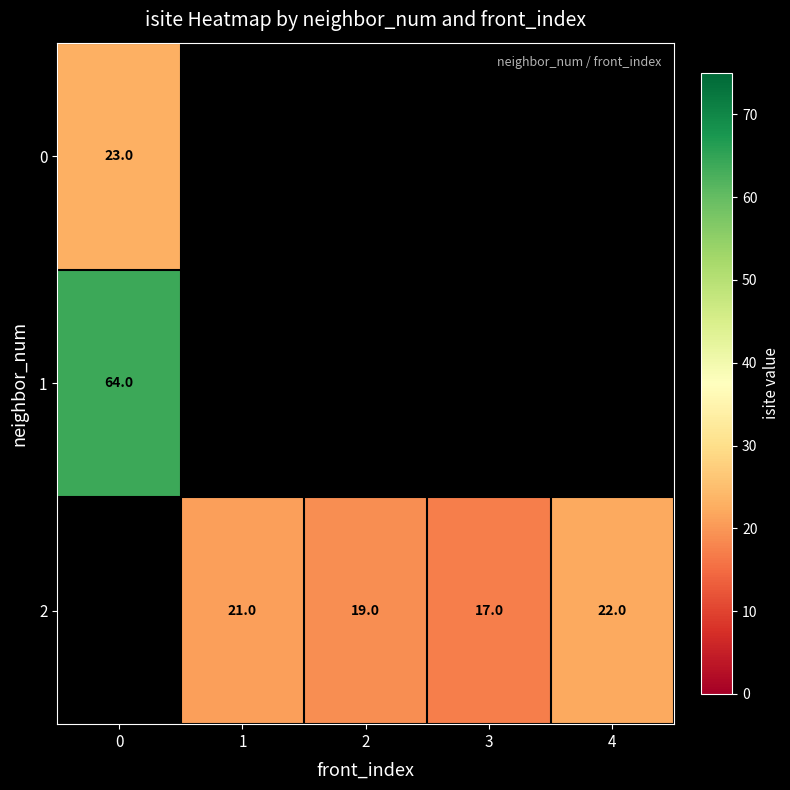

The value of 2 at 4 is 22. True or false?

True